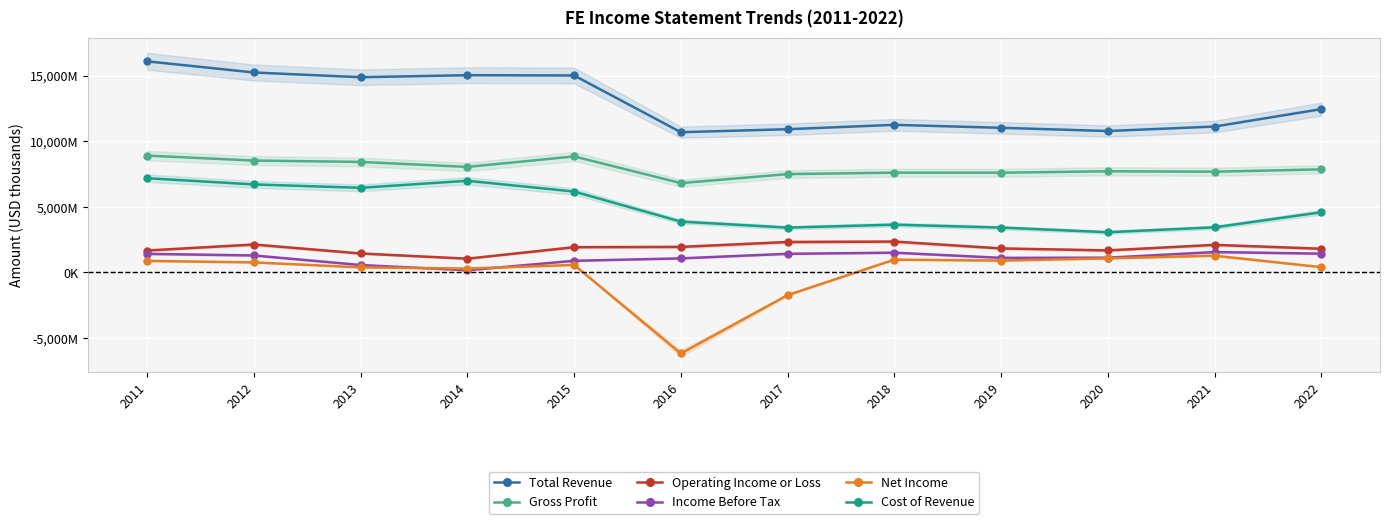

How many data points in Income Before Tax are less than 1300000?

6